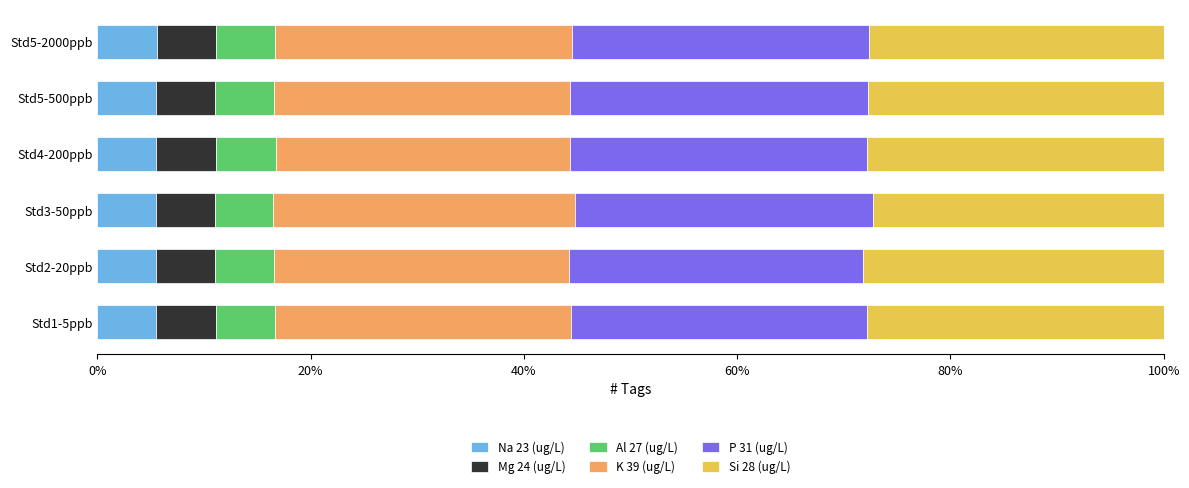

What is the highest value of the Na 23 (ug/L) series?

5.6